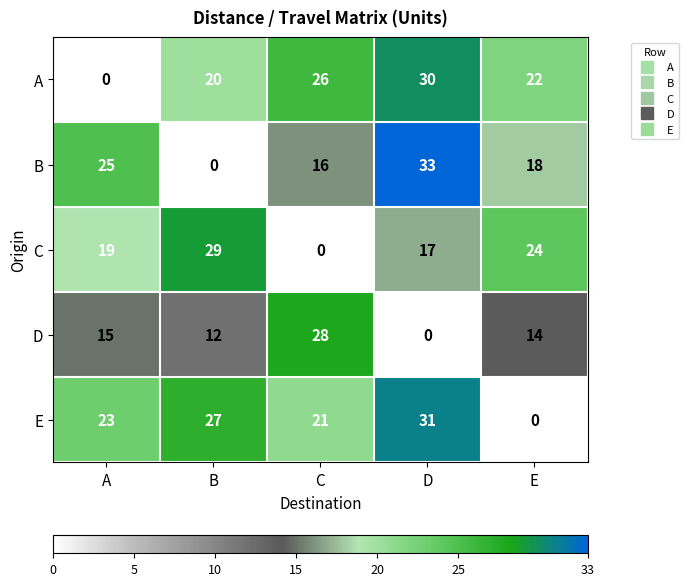

Which series has the largest total across all categories?

E